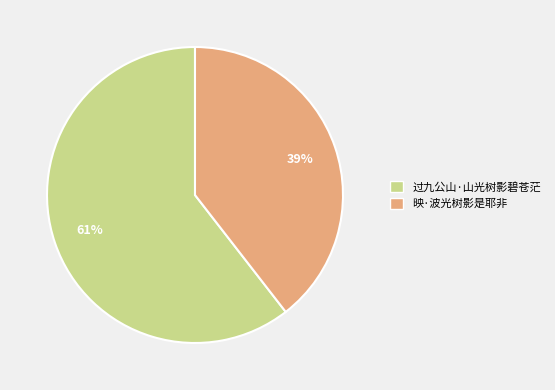

True or false: 映·波光树影是耶非 accounts for 47% of the total.

False